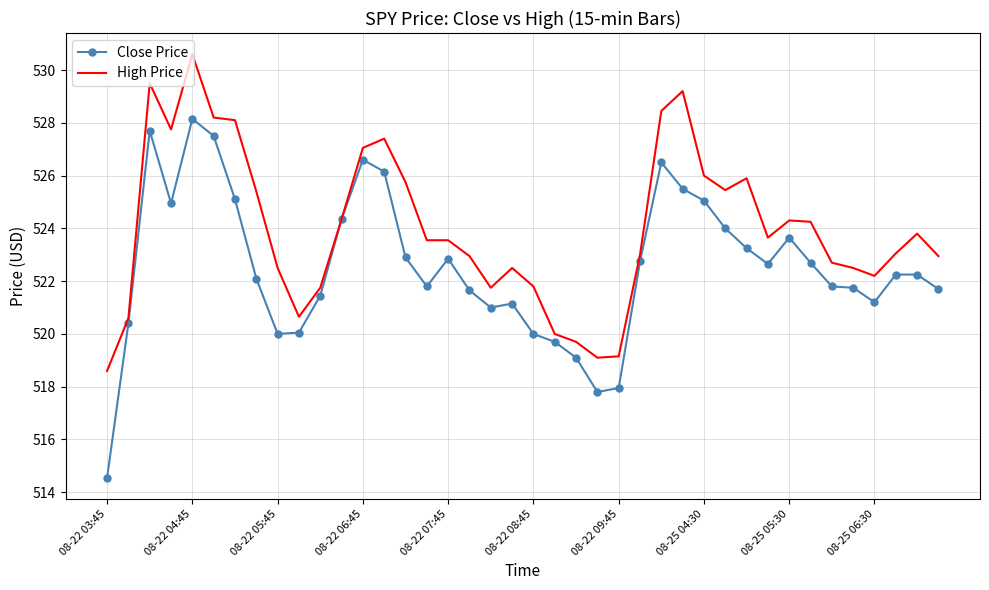

Which series has the largest total across all categories?

High Price